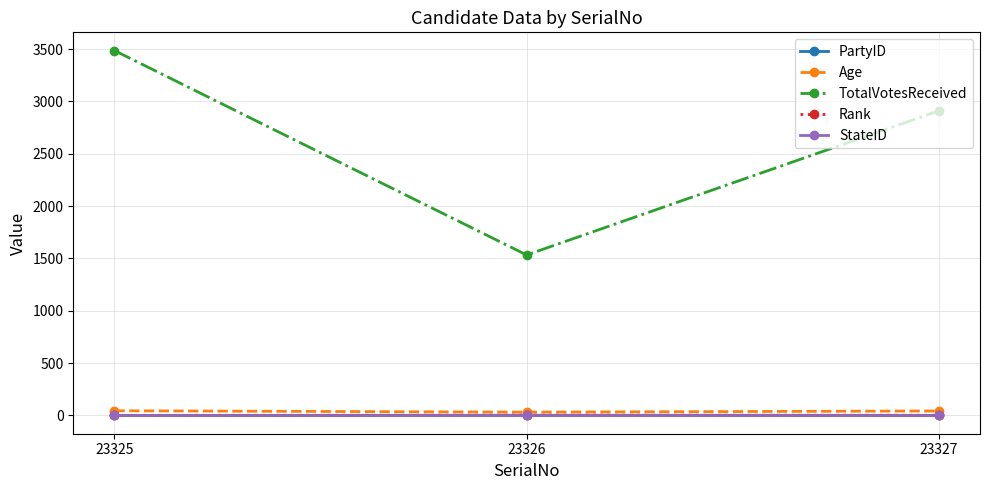

How many data points in PartyID are less than 1?

1